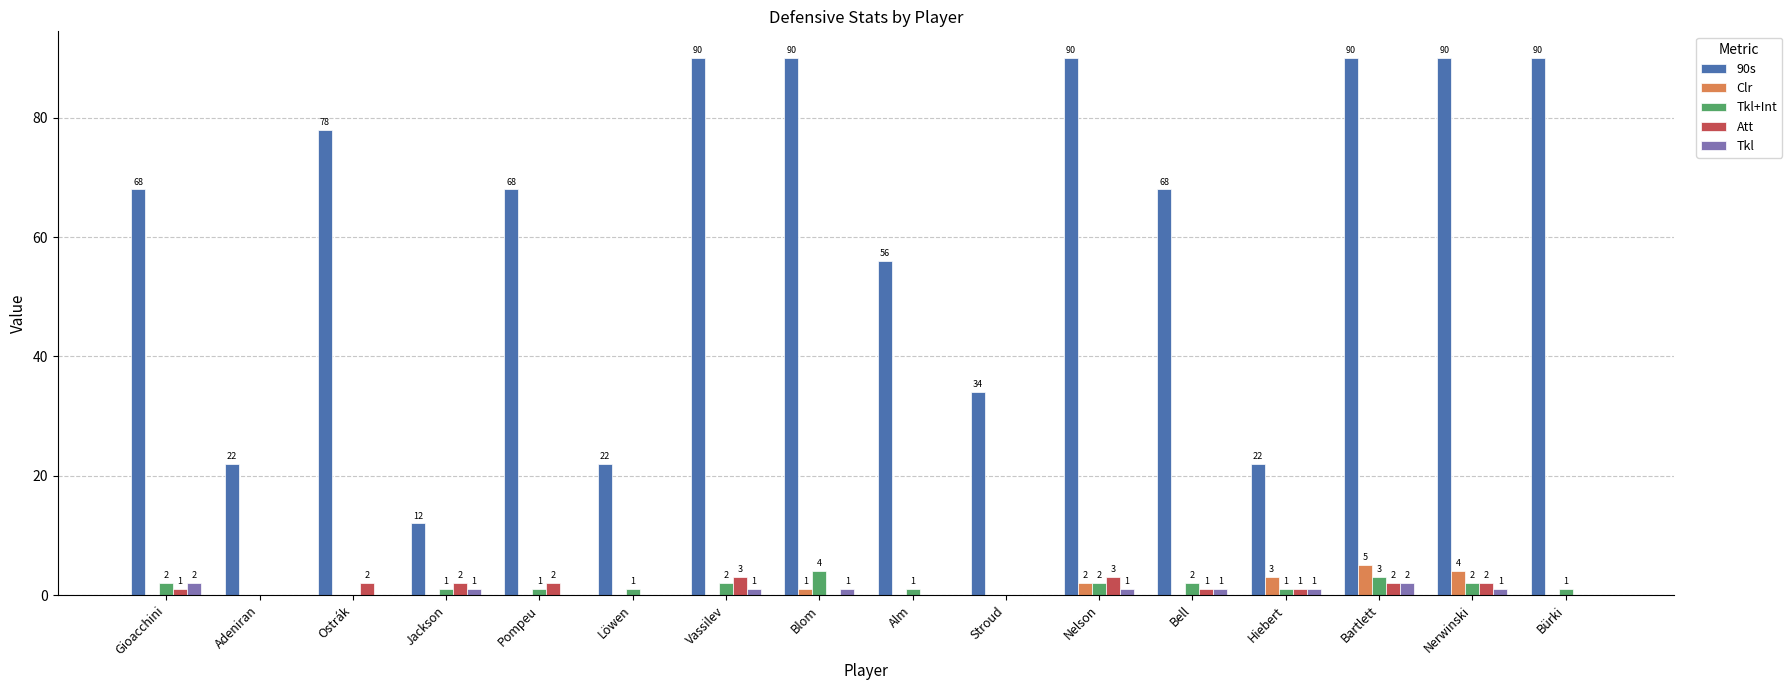

At which label does Tkl+Int first exceed 1?

Gioacchini